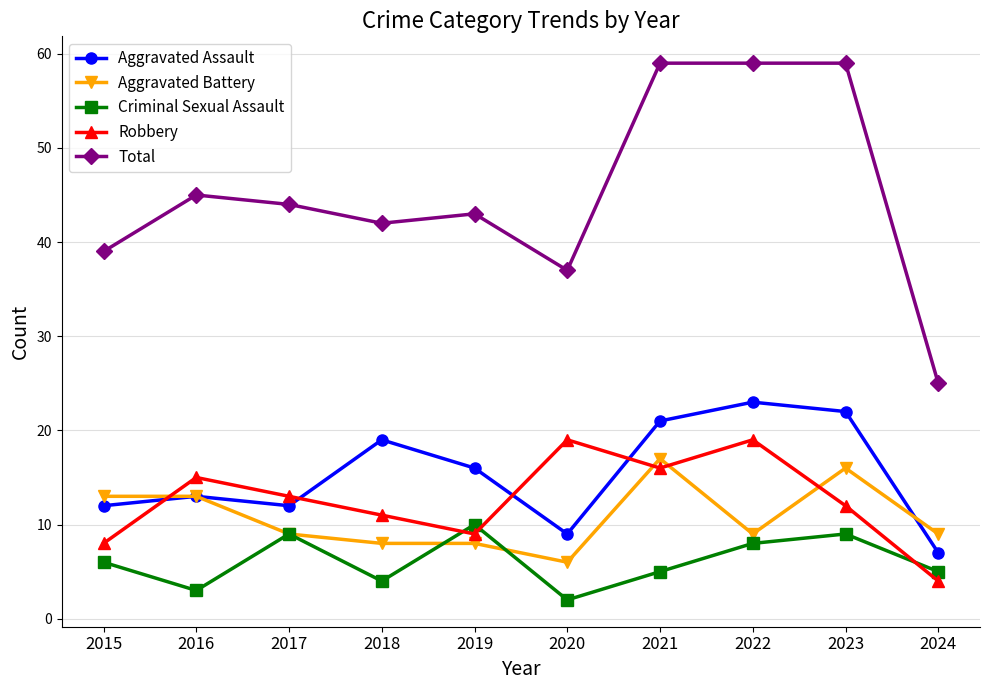

What is the spread (max minus min) of values at 2018?

38